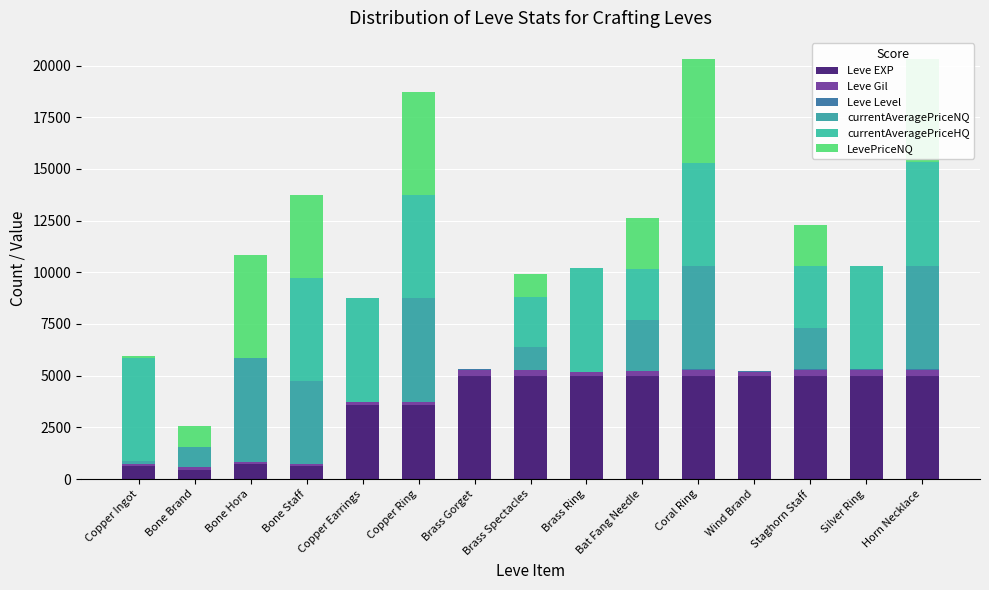

What is the difference between the maximum and minimum values in the currentAveragePriceNQ series?

5000